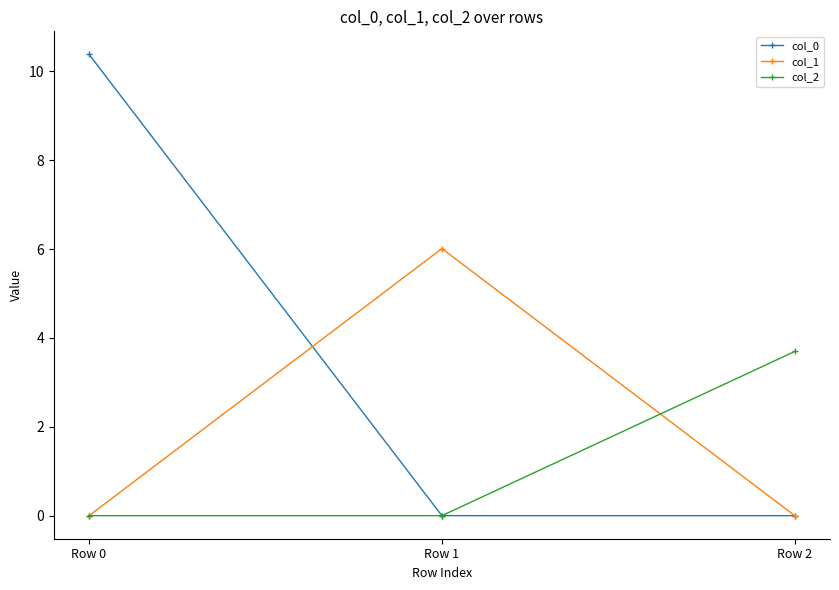

Which series has the widest spread of values?

col_0